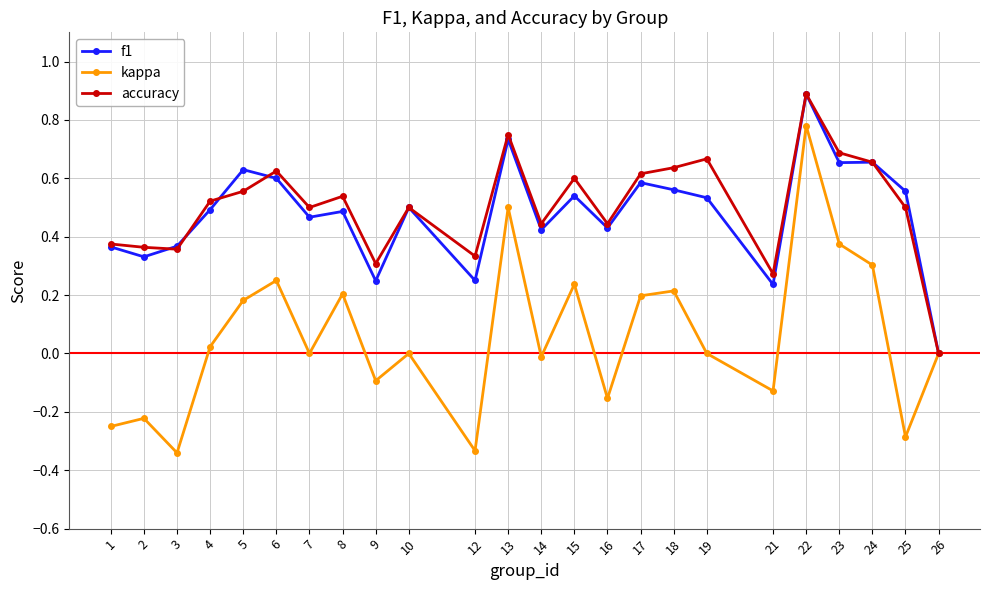

The f1 series shows 0.4 at 9. True or false?

False